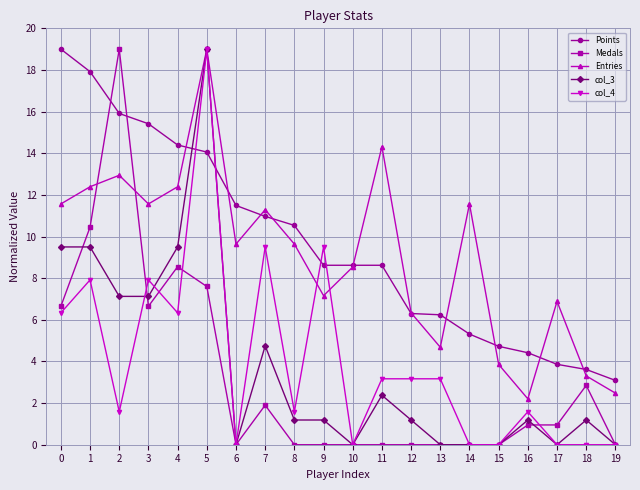

The value of Entries at 12 is 2.5. True or false?

False